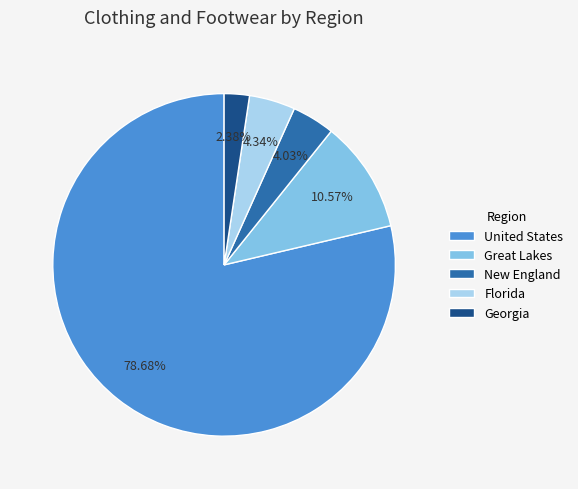

What percentage is the Florida slice, to the nearest percent?

4%